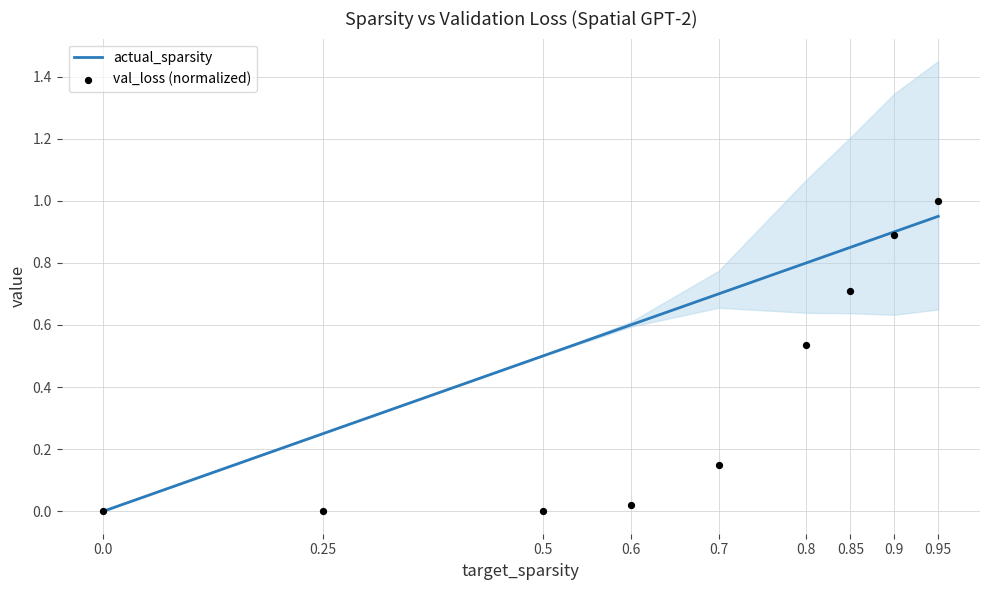

What are all the series names shown in the legend?

actual_sparsity, val_loss (normalized)